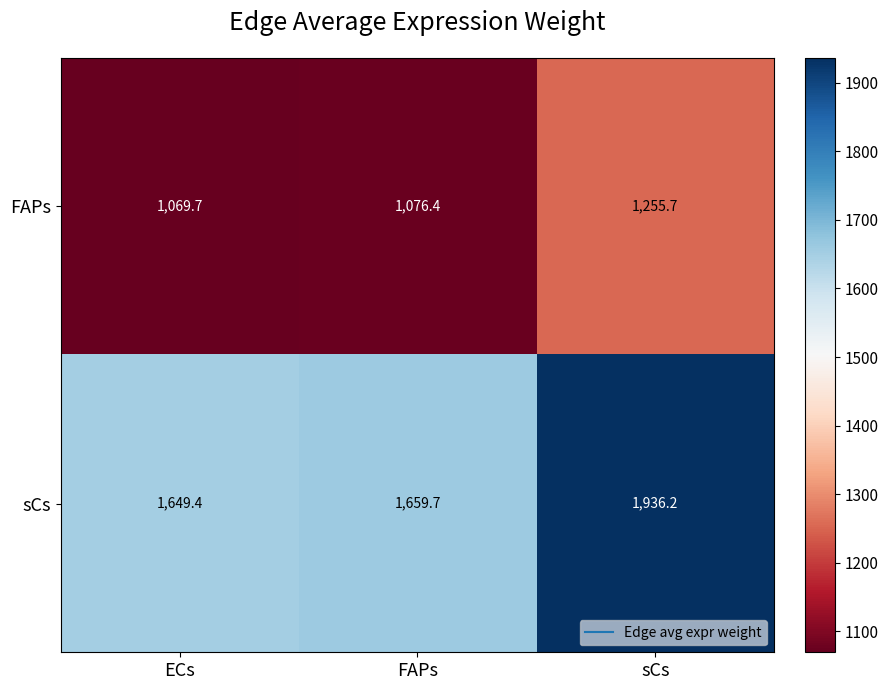

What is the difference between the maximum and minimum values in the sCs series?

286.8